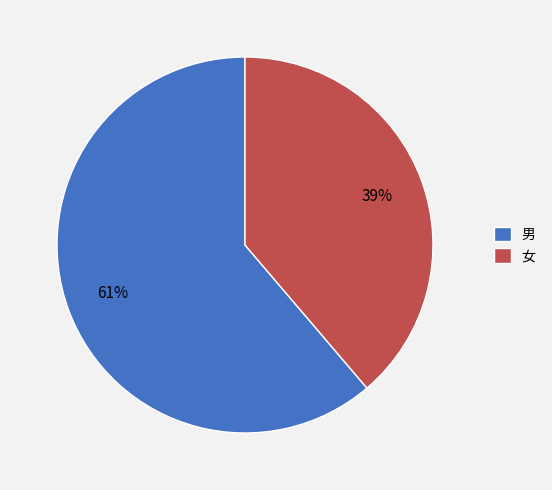

The 女 slice represents 39% of the pie. True or false?

True